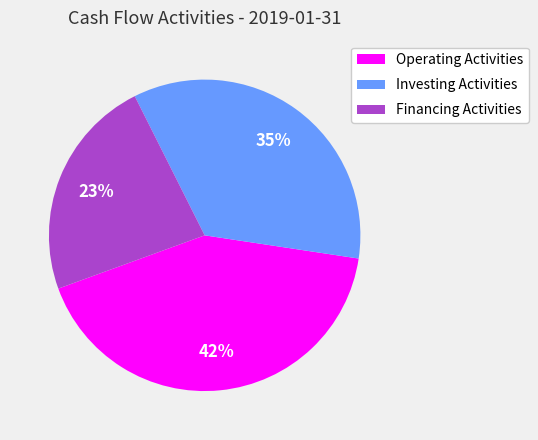

Count the number of slices in the pie.

3